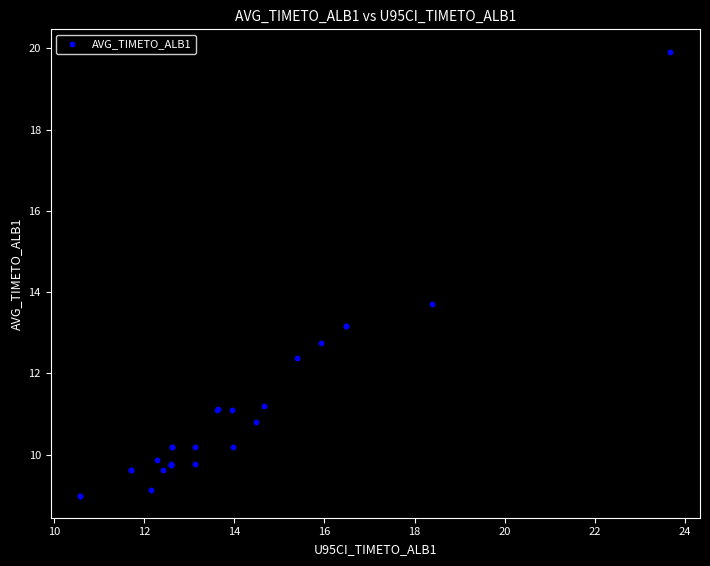

What Y value in the scatter plot is closest to 14?

13.7